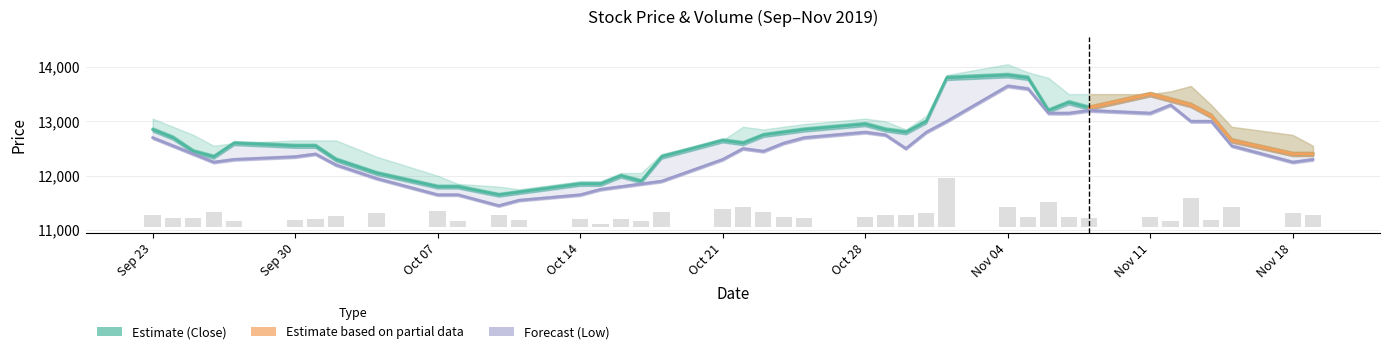

Which series changed the most between 2019-10-18 and 2019-11-07?

Low